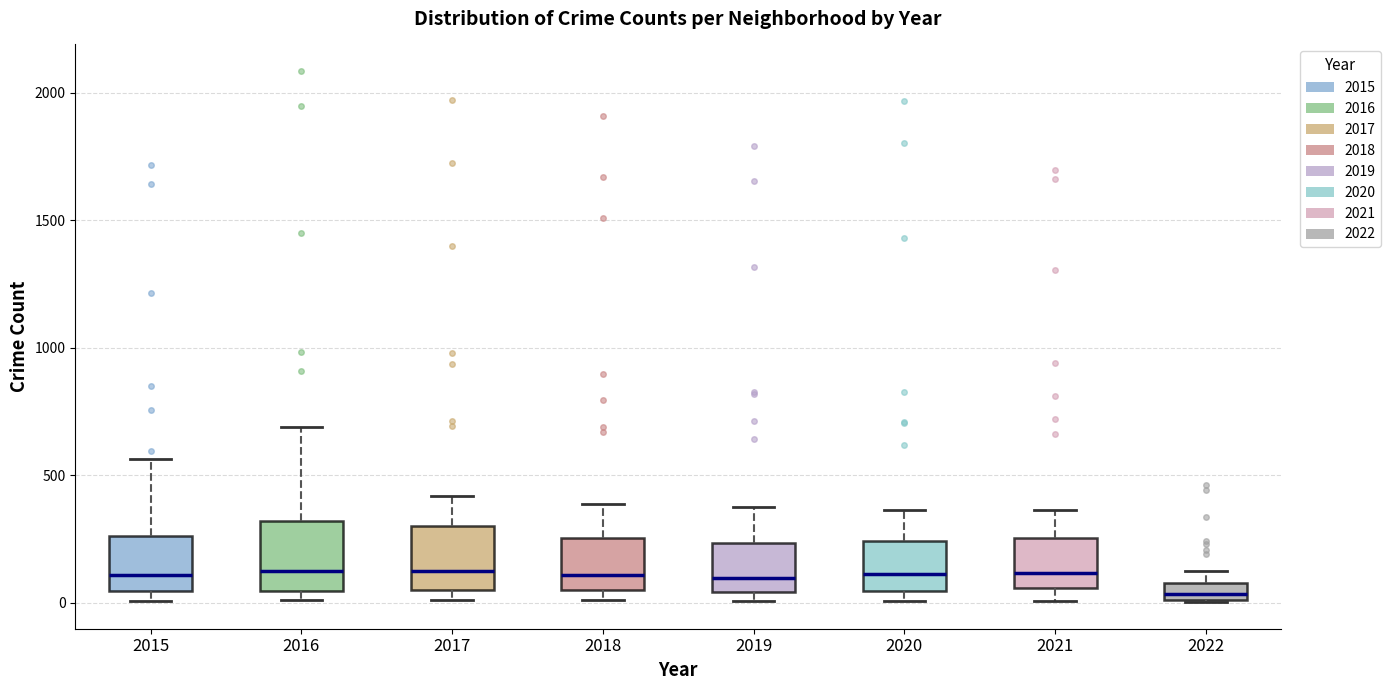

Which box has the lowest median line?

2022